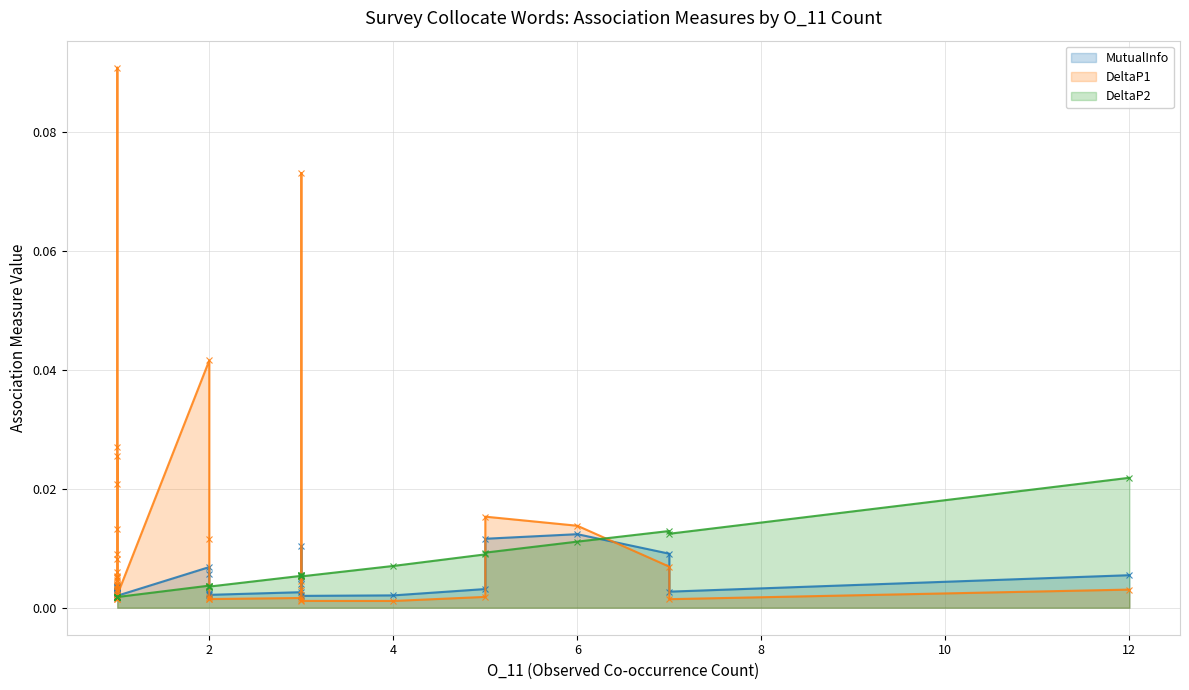

How many times do MutualInfo and DeltaP2 cross each other?

17